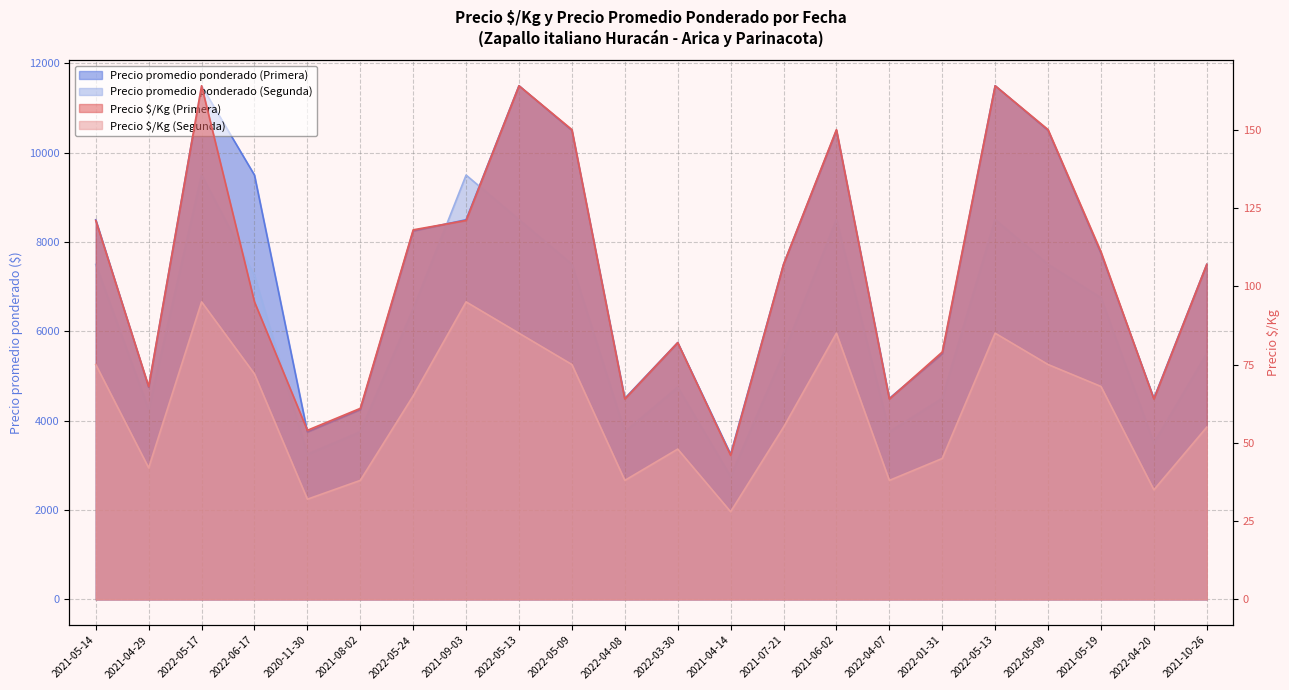

True or false: Precio promedio ponderado (Primera) has more than 1 points higher than both neighbors.

True